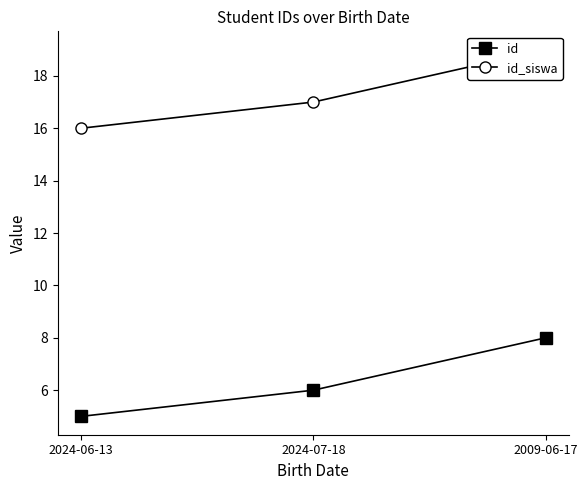

Reading left to right, transcribe all the data shown in this chart.

id: 2024-06-13=5	2024-07-18=6	2009-06-17=8
id_siswa: 2024-06-13=16	2024-07-18=17	2009-06-17=19